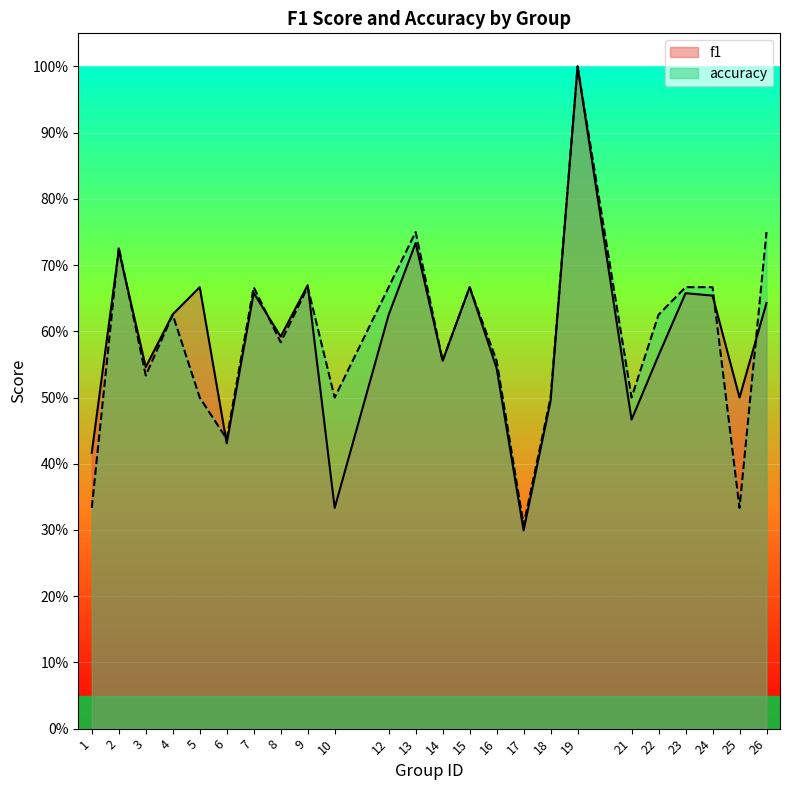

True or false: f1 has a value of 0.5 at 3.

True